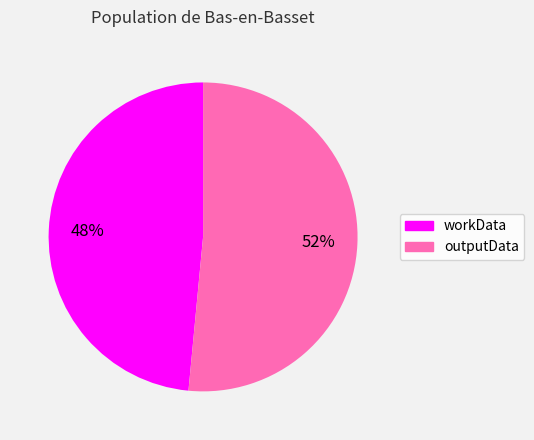

Rank the categories by value from highest to lowest.

outputData, workData